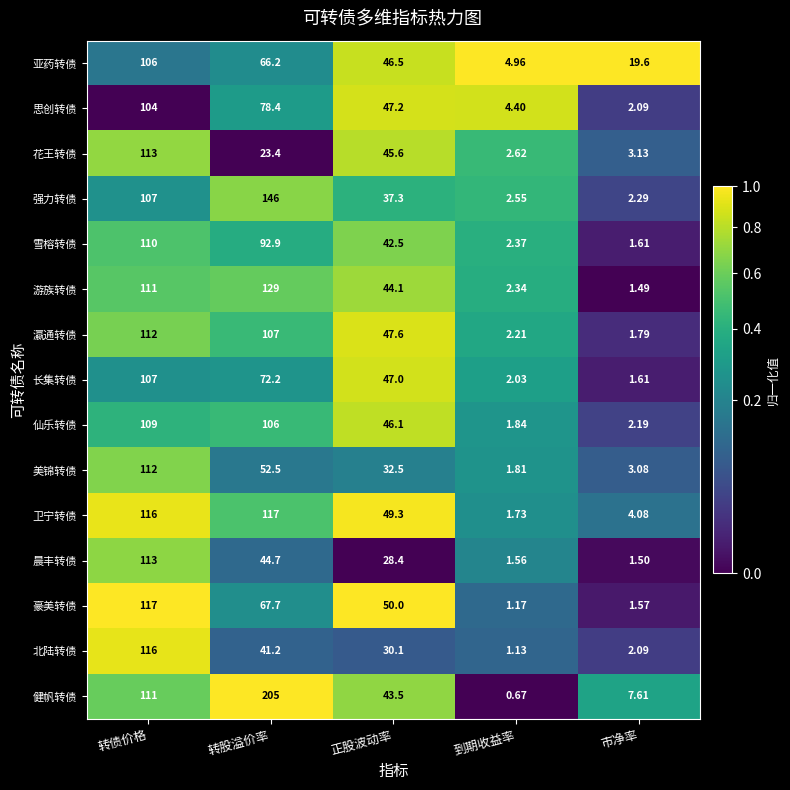

Which series has the largest range (max minus min)?

健帆转债